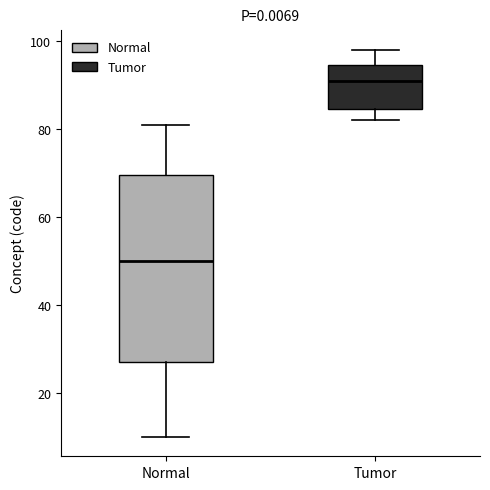

Which box is the tallest, from its lower edge to its upper edge?

Normal